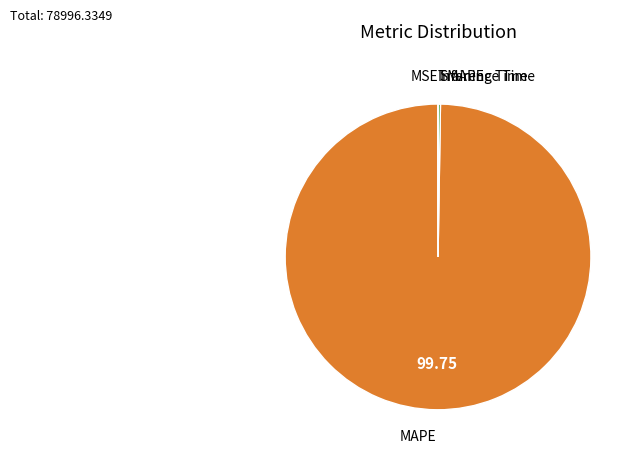

Which category has the biggest portion of the pie?

MAPE